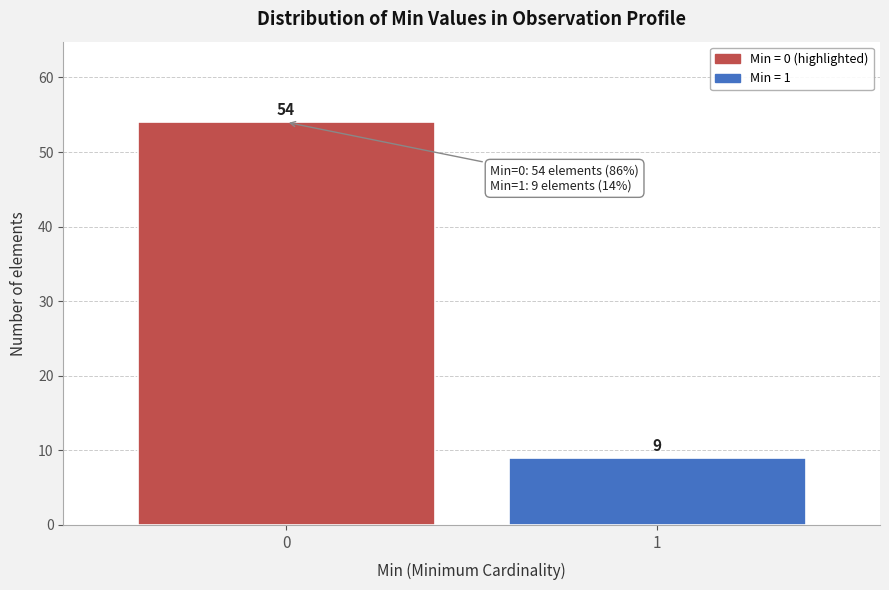

Reading left to right, what are all the values shown in this chart?

0=54	1=9